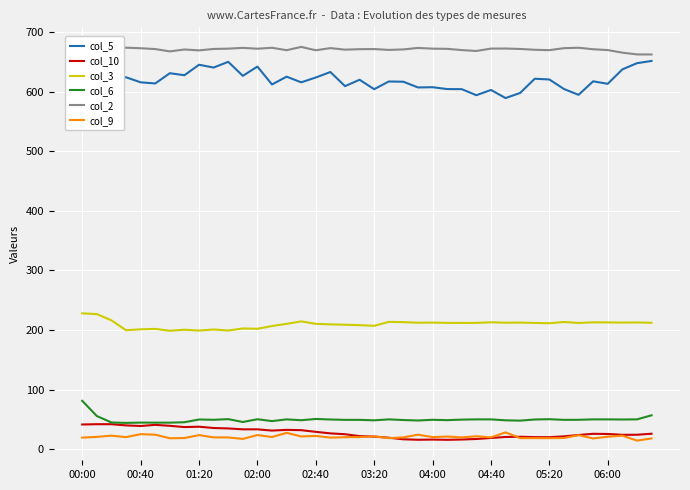

Which series has the widest spread of values?

col_5